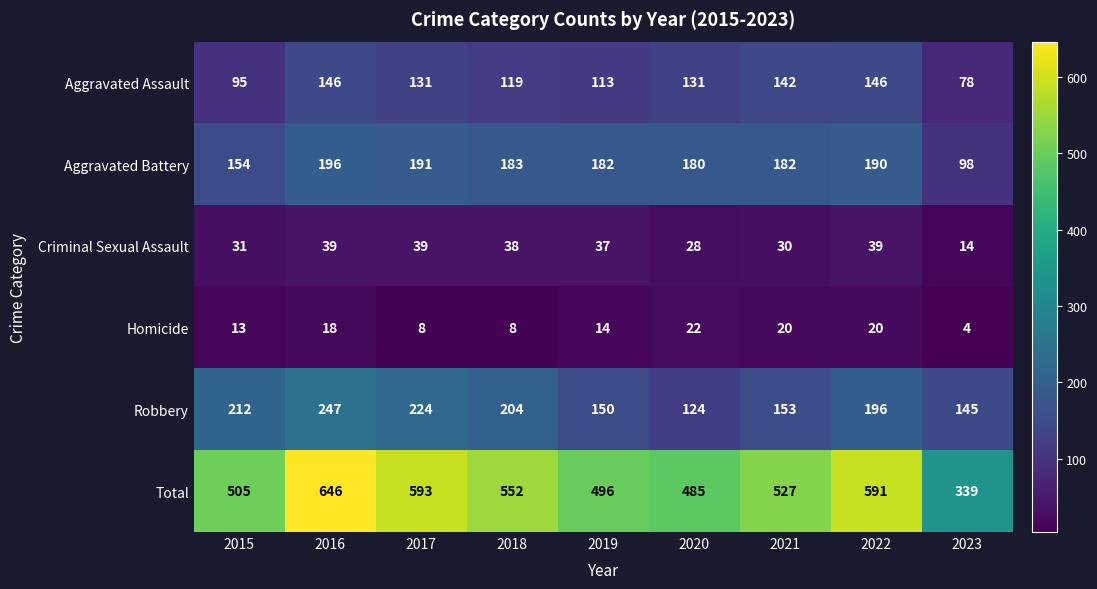

The value of Total at 2016 is 646. True or false?

True